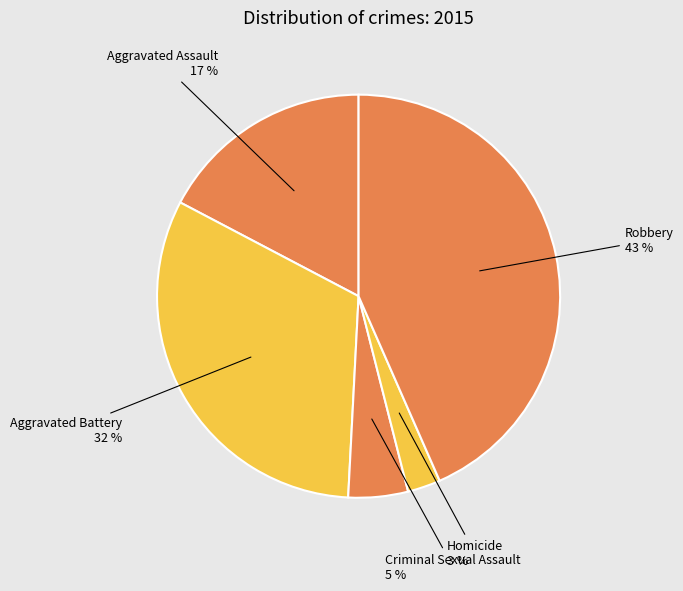

To the nearest percent, what portion does Aggravated Battery represent?

32%